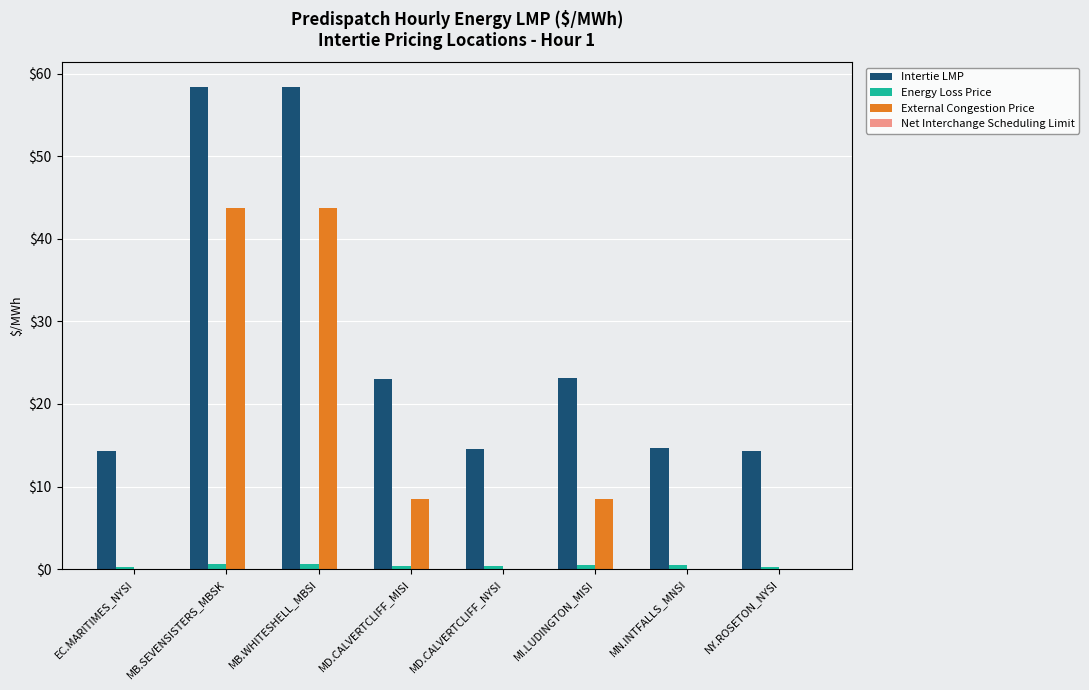

What is the maximum value for Intertie LMP?

58.5